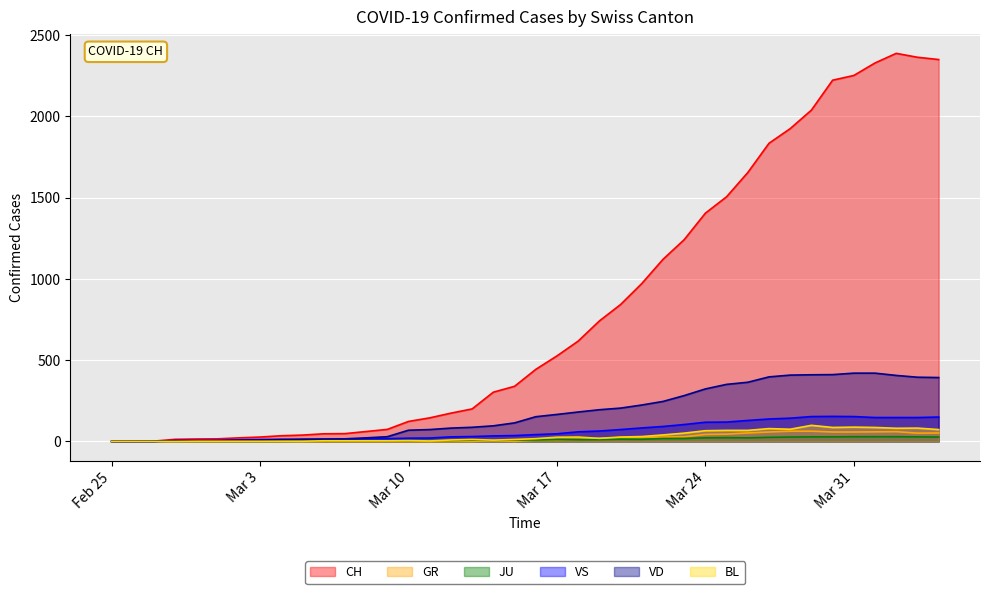

How many lines are shown in the chart?

6